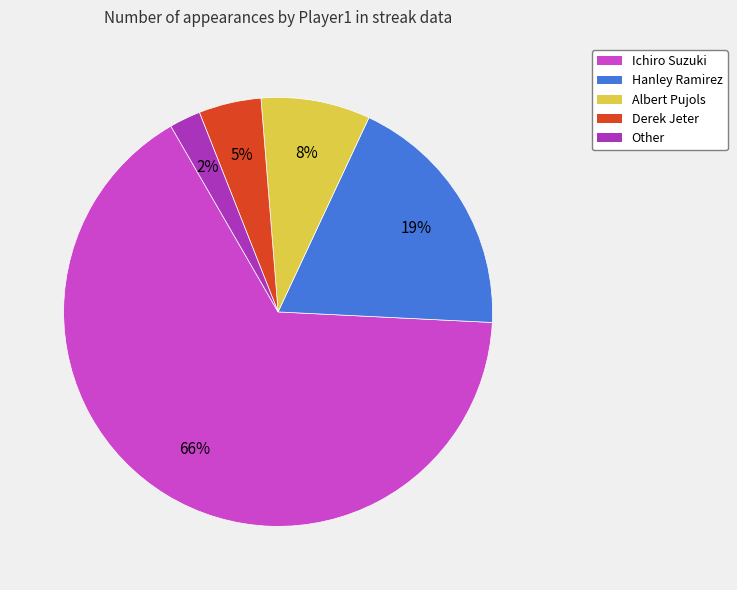

How many slices are in this pie chart?

5